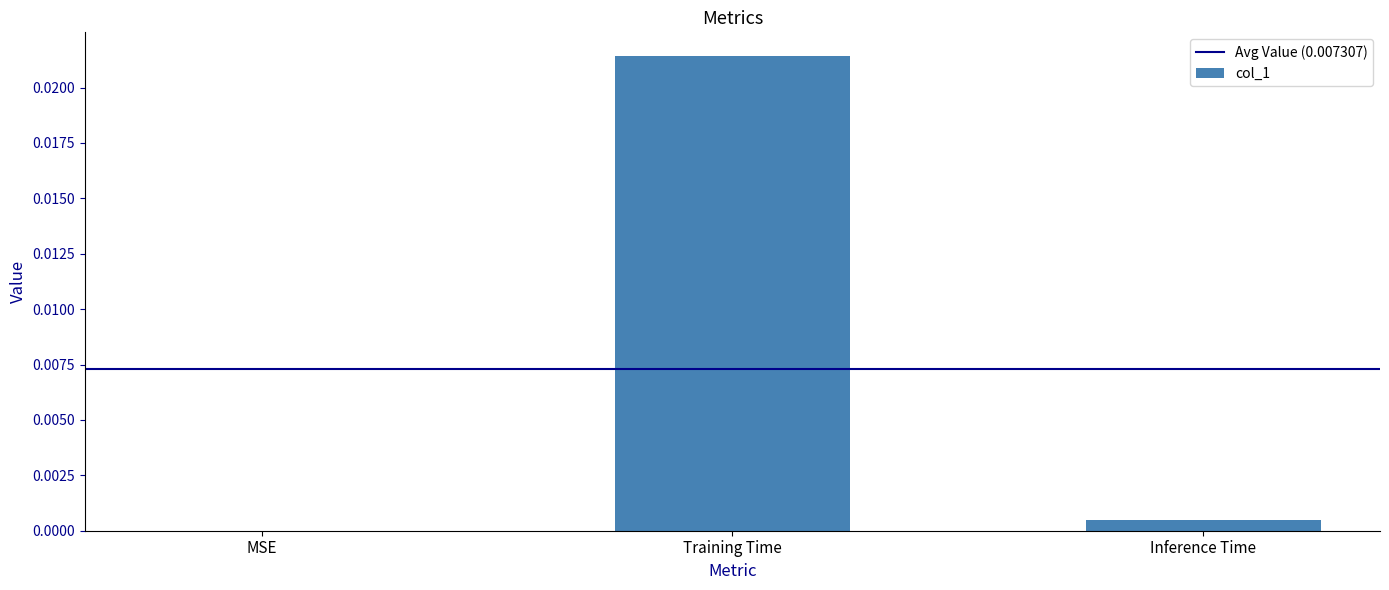

Is it true that the value at Training Time is 0.0?

True